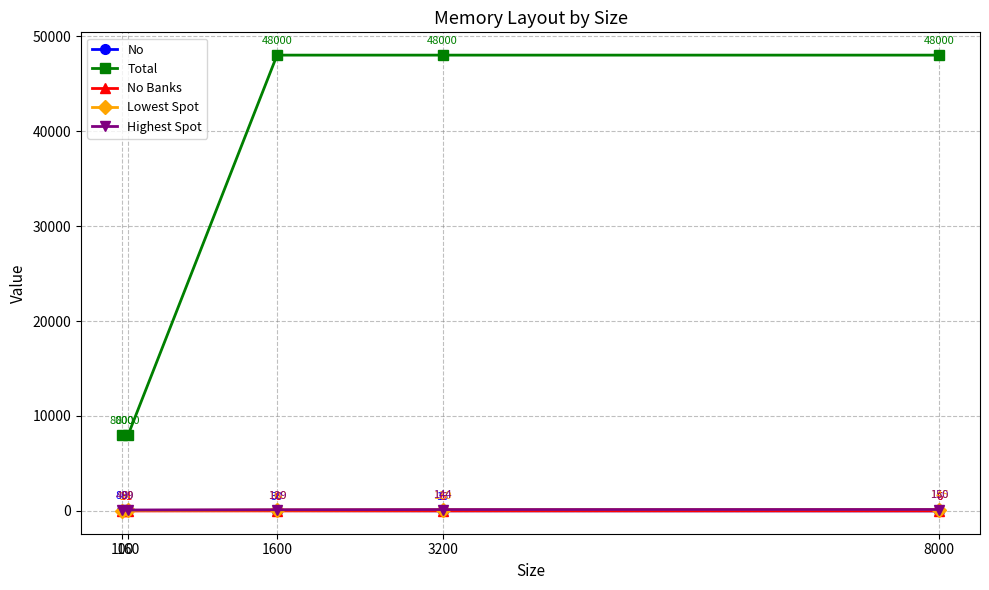

At how many categories does at least one series exceed 14927?

3